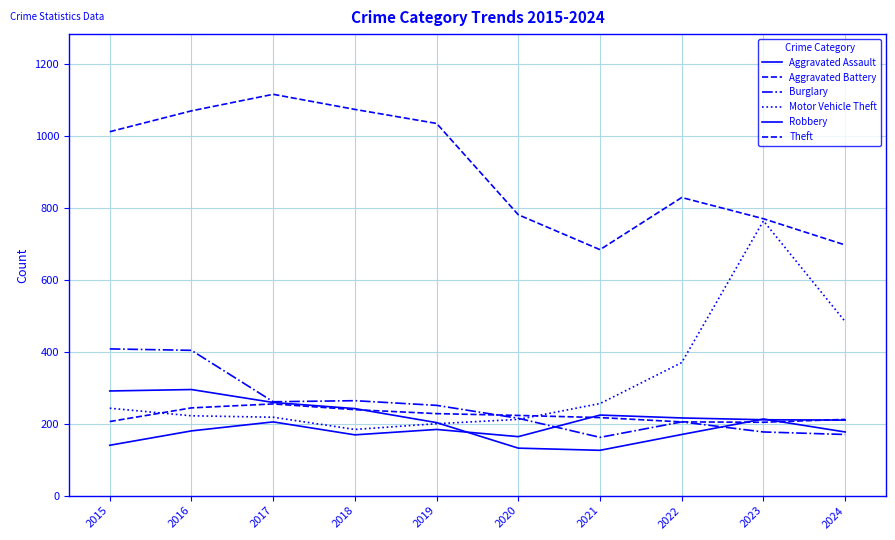

Does the chart have visible grid lines?

Yes